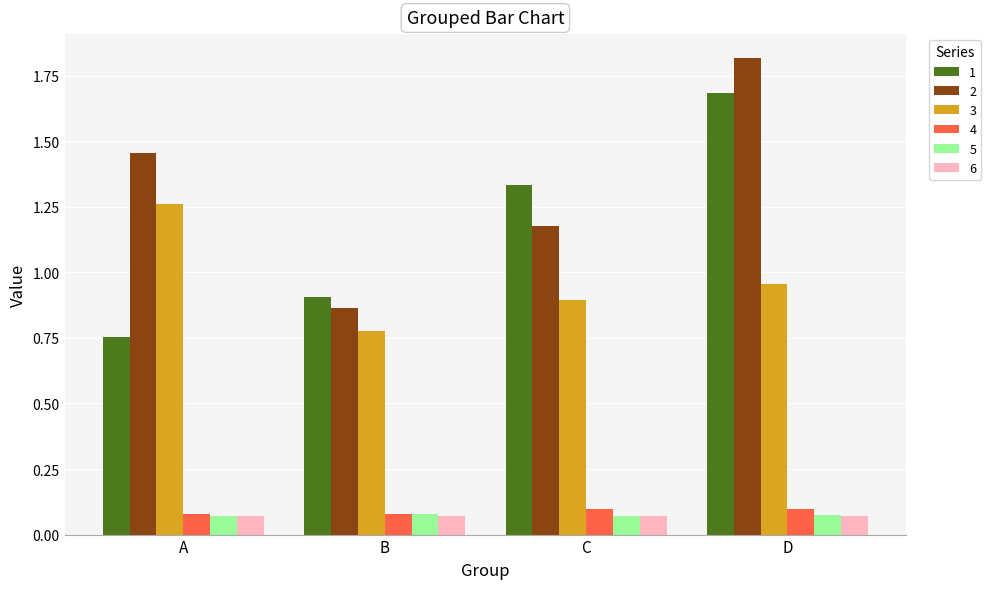

Count the number of categories in the chart.

4